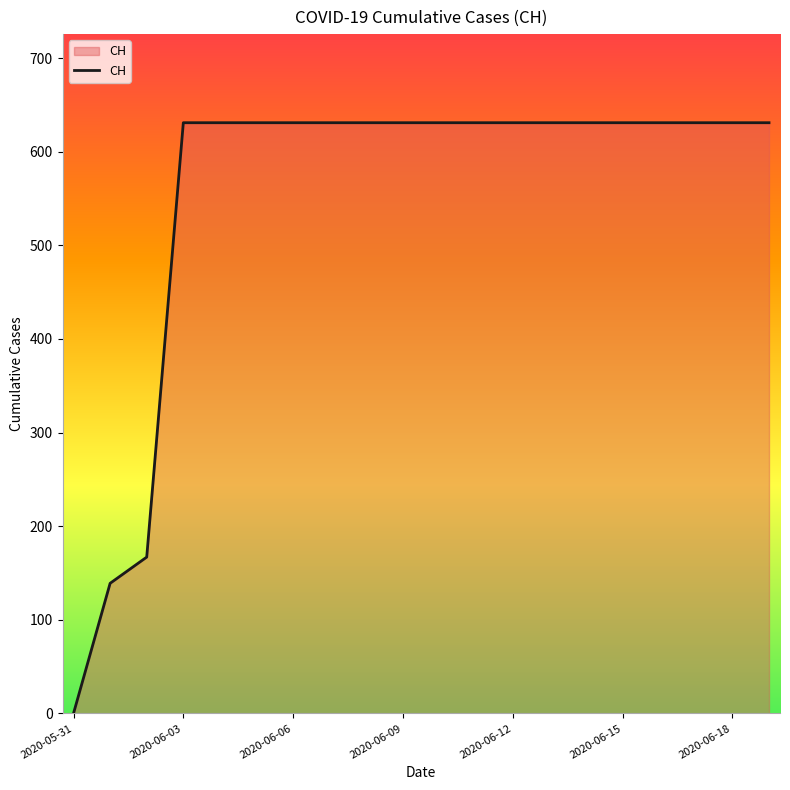

What is the difference between the maximum and minimum values?

631